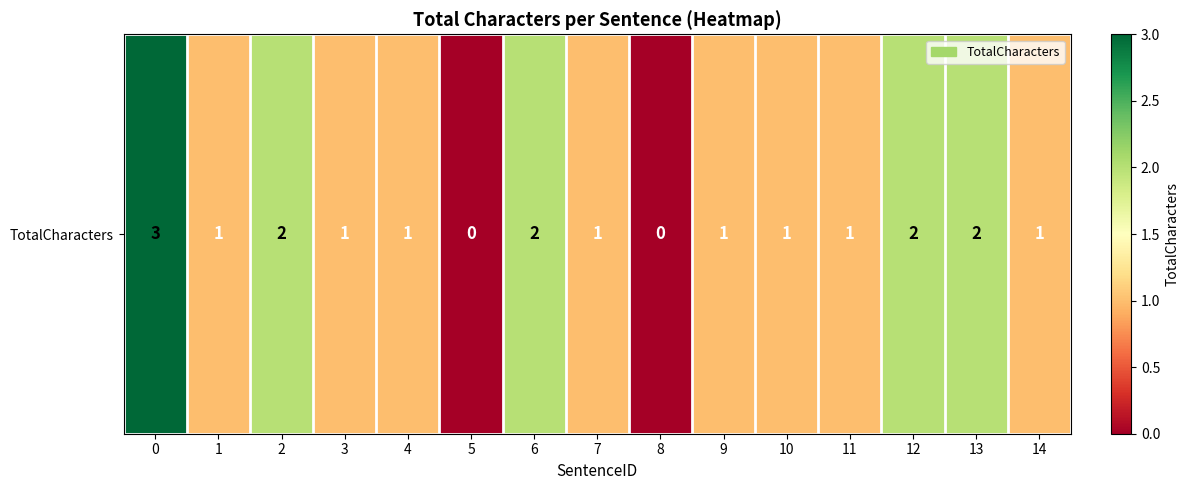

What is the difference between the second highest and second lowest values?

2